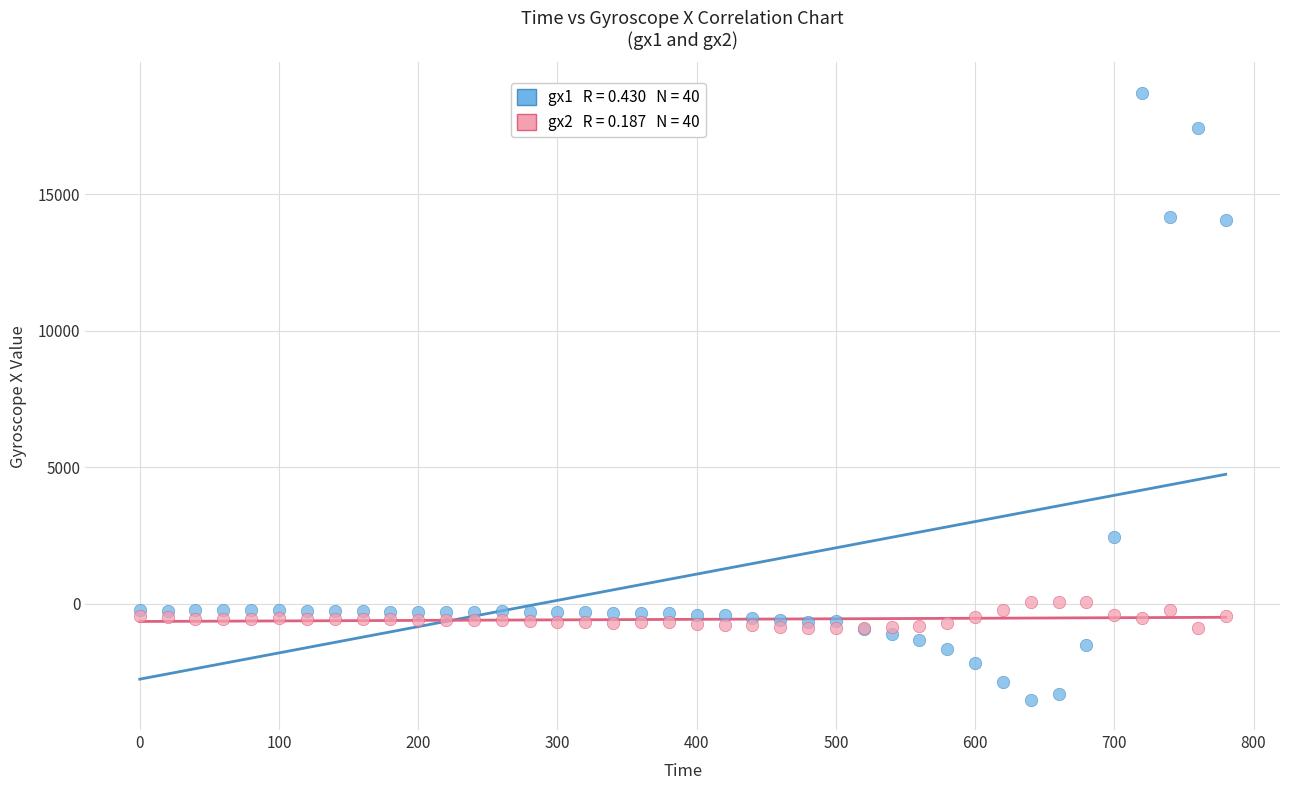

Across all series, what Y value is closest to 7595?

2438